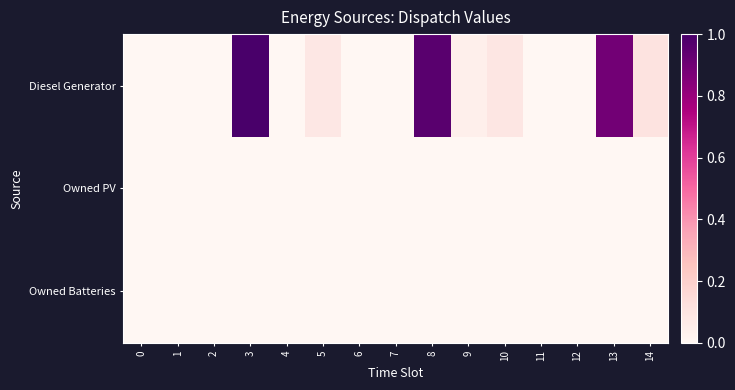

Which series changed the most between 9 and 14?

Diesel Generator